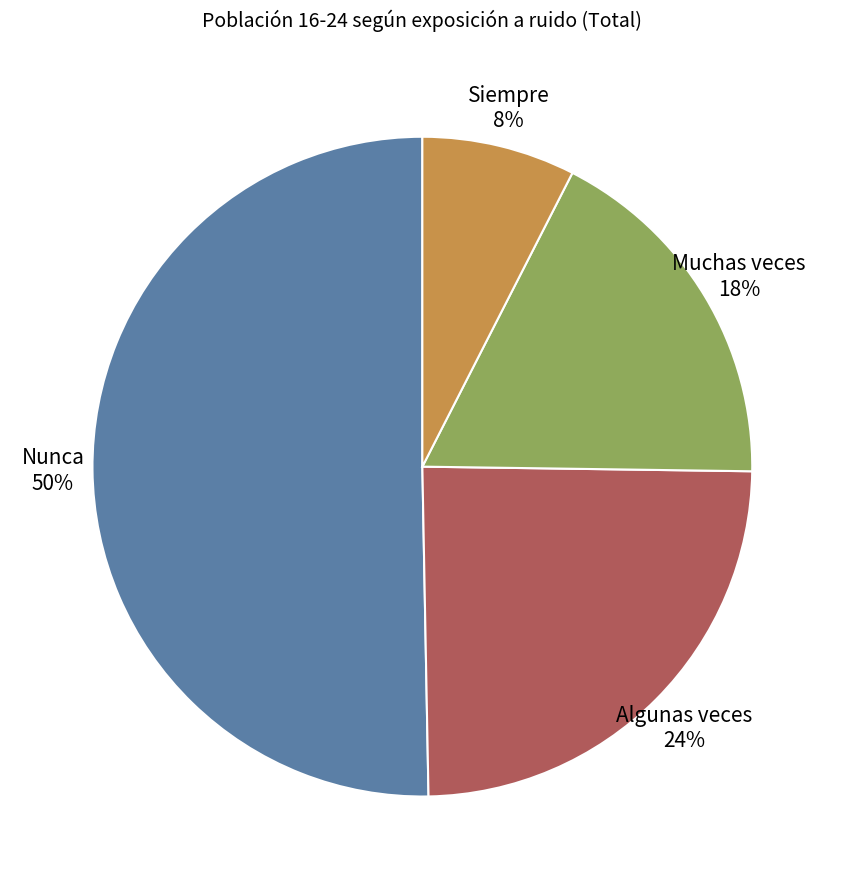

How many segments does this pie chart have?

4